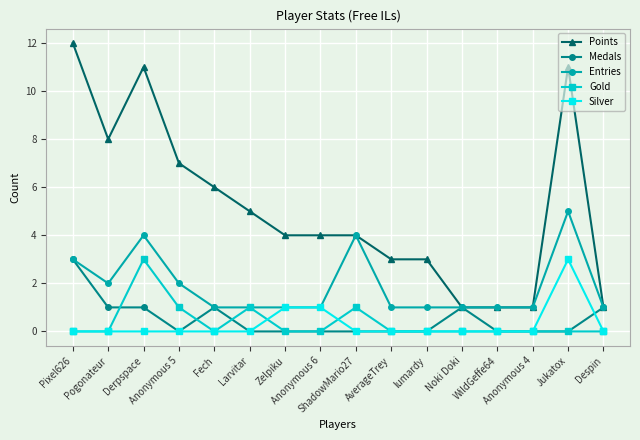

Which series has the largest range (max minus min)?

Points